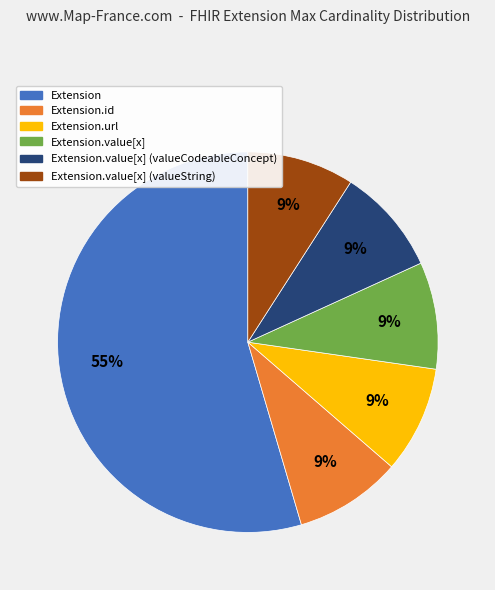

Combined, do Extension.url and Extension.value[x] account for over 50%?

No